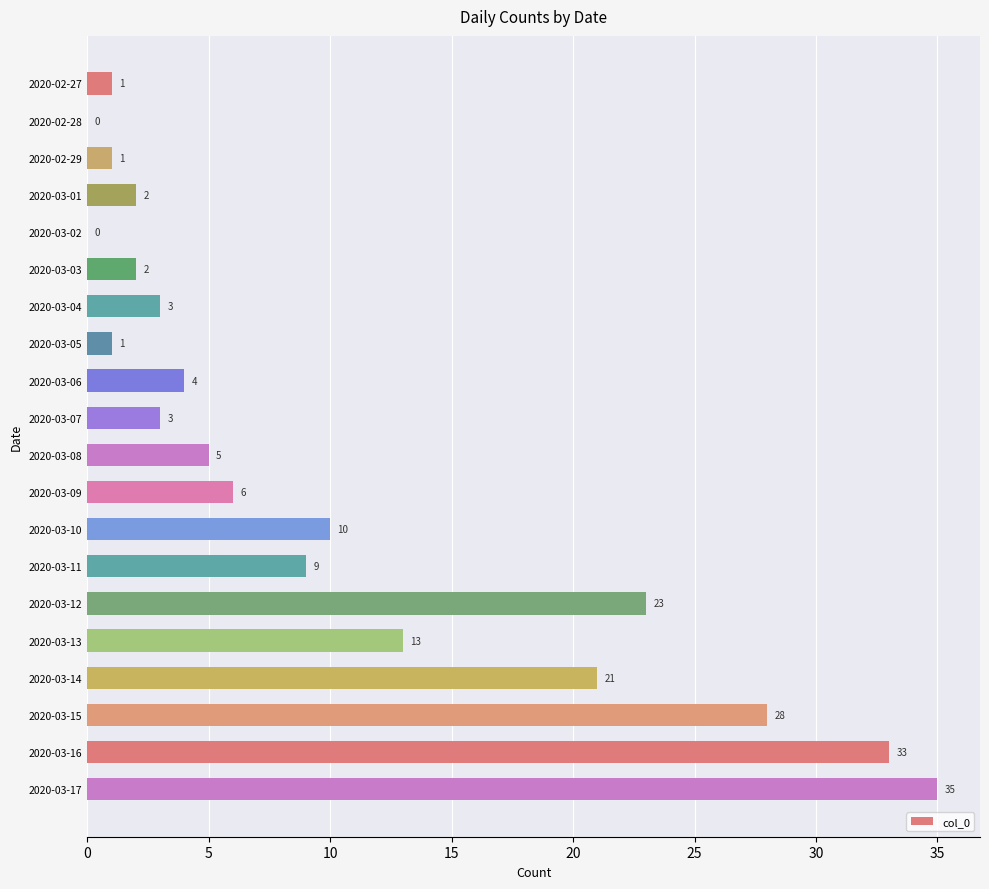

At which label is the value closest to 17?

2020-03-13